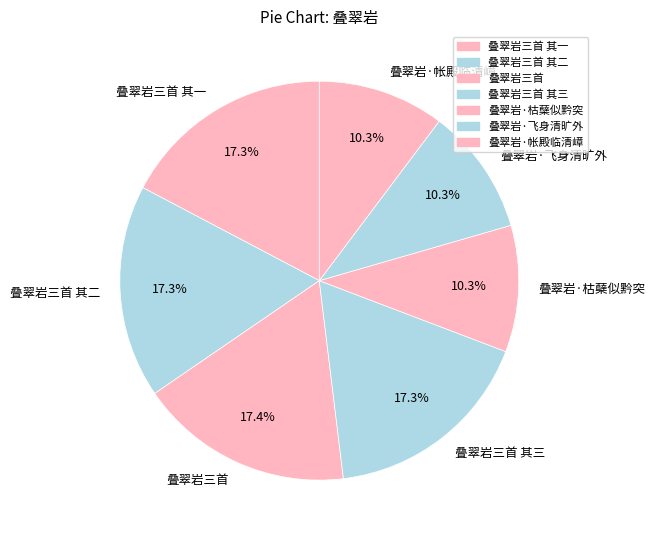

To the nearest percent, what is the combined percentage of 叠翠岩三首 其二 and 叠翠岩三首 其一?

35%